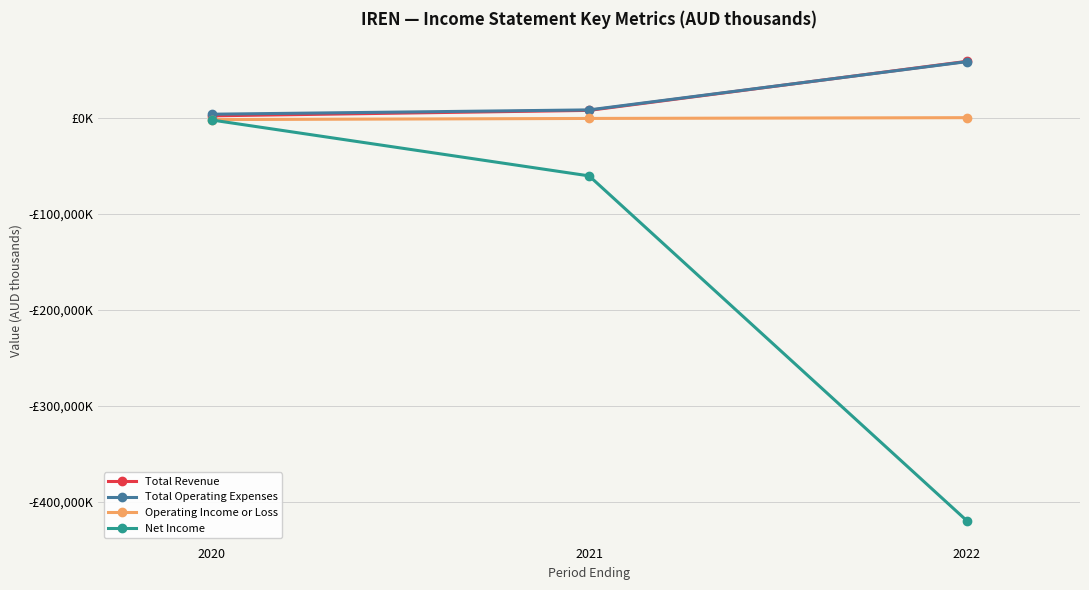

What is the value of the Operating Income or Loss point at the 3rd from the left?

300